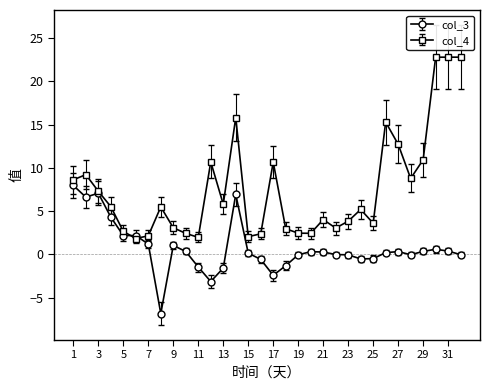

Which series has the largest range (max minus min)?

col_4